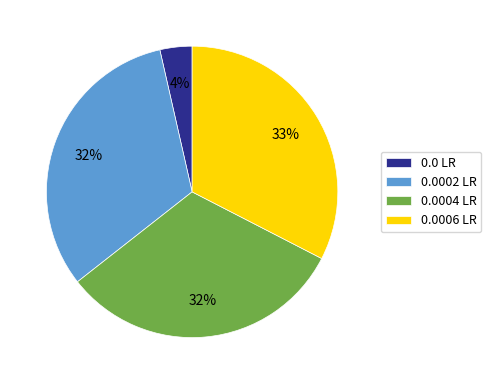

Which has a higher value, 0.0006 LR or 0.0002 LR?

0.0006 LR